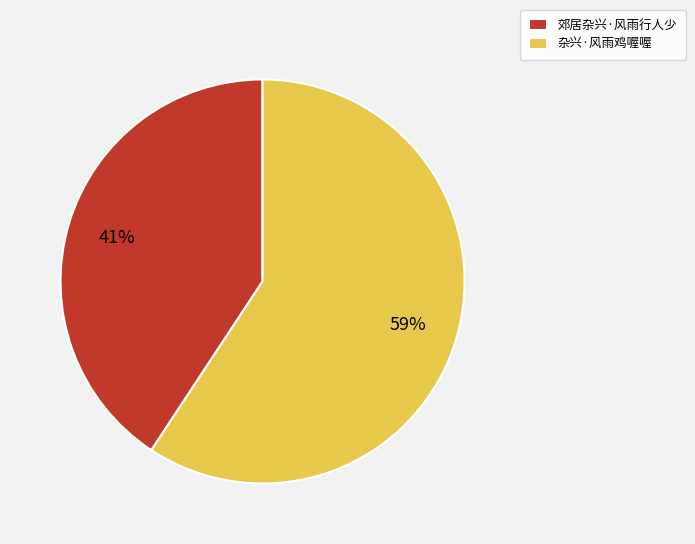

The 郊居杂兴·风雨行人少 slice represents 41% of the pie. True or false?

True